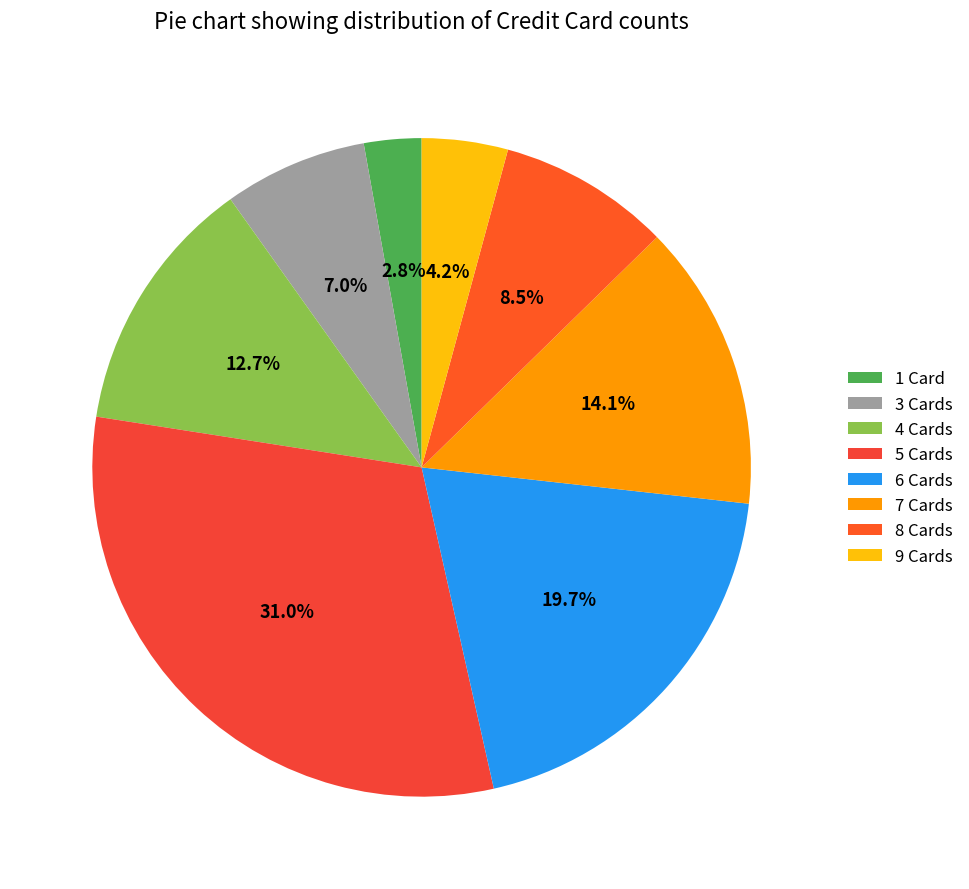

What percentage is NOT represented by 4?

87.3%